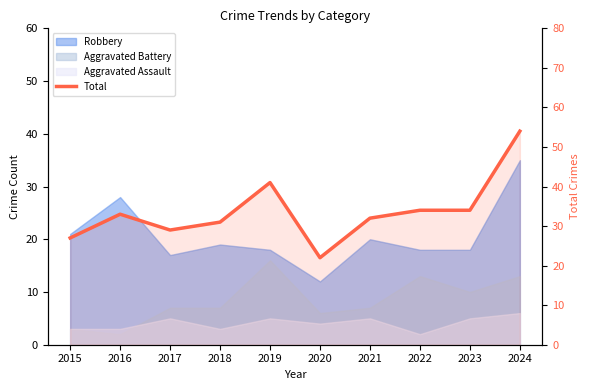

What is the change in value from 2023 to 2024?

+20